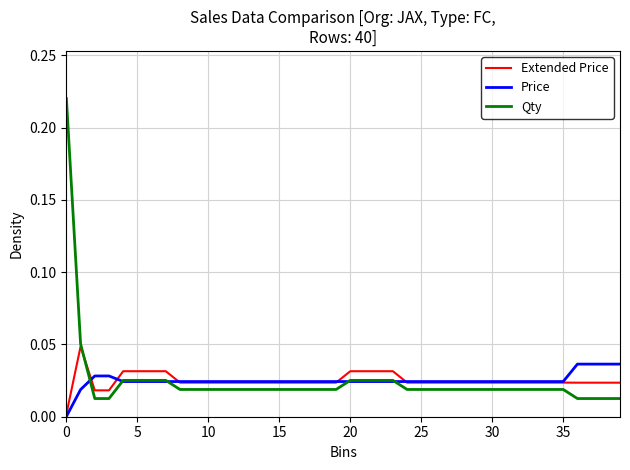

Which series has the largest range (max minus min)?

Qty